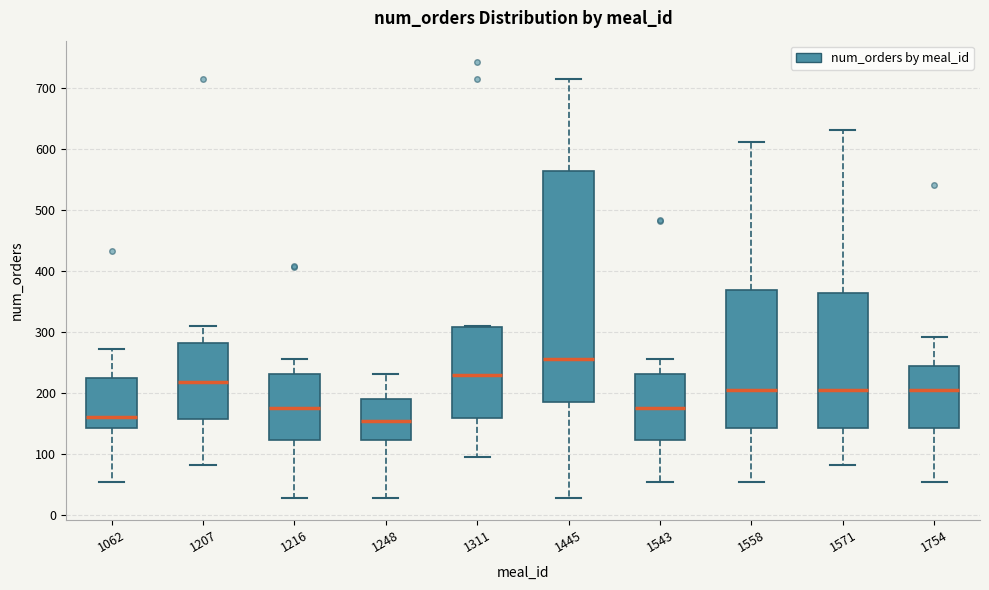

Where is the upper edge of the box at x = 1248 on the y-axis? The values are not printed on the chart, so give them approximately, as read against the axis.

190